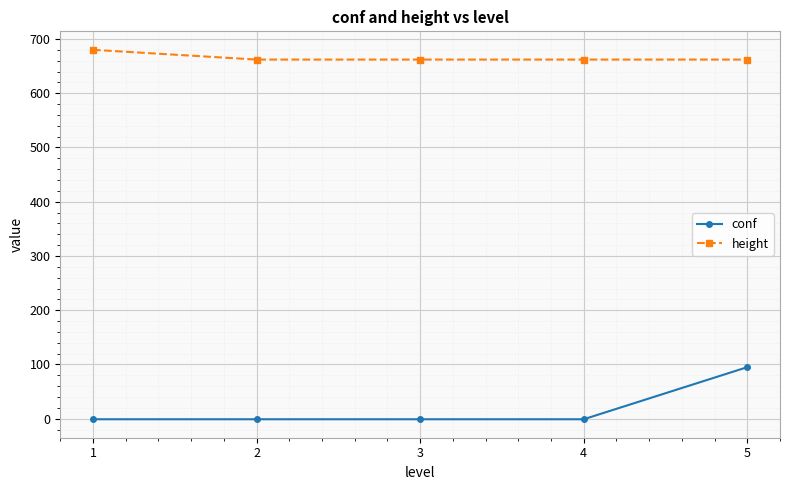

Reading left to right, list all the values displayed in this chart.

conf: -1	-1	-1	-1	95
height: 680	662	662	662	662